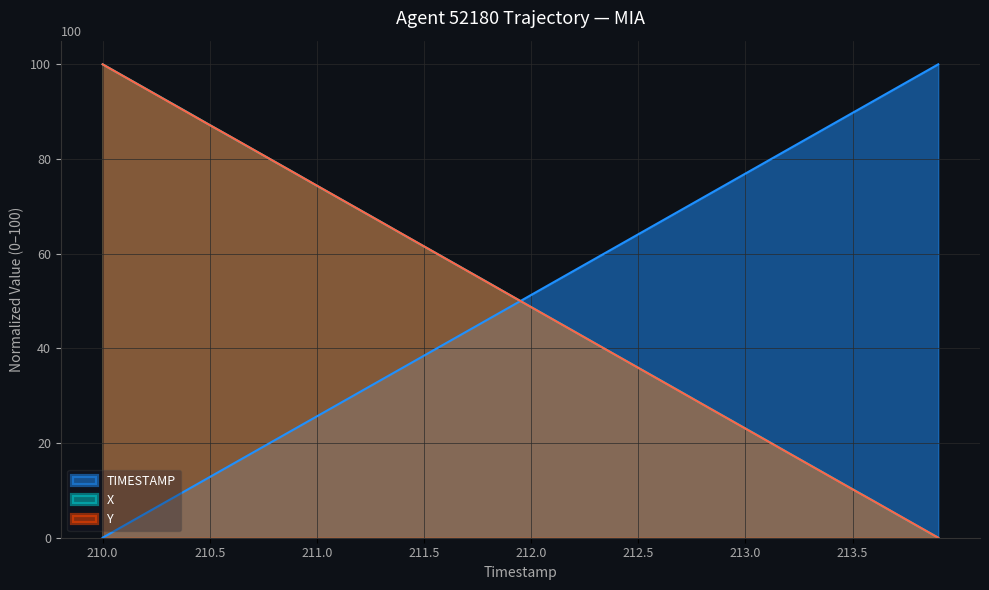

What is the sum of the X values at 210.8 and 210.4?

169.3